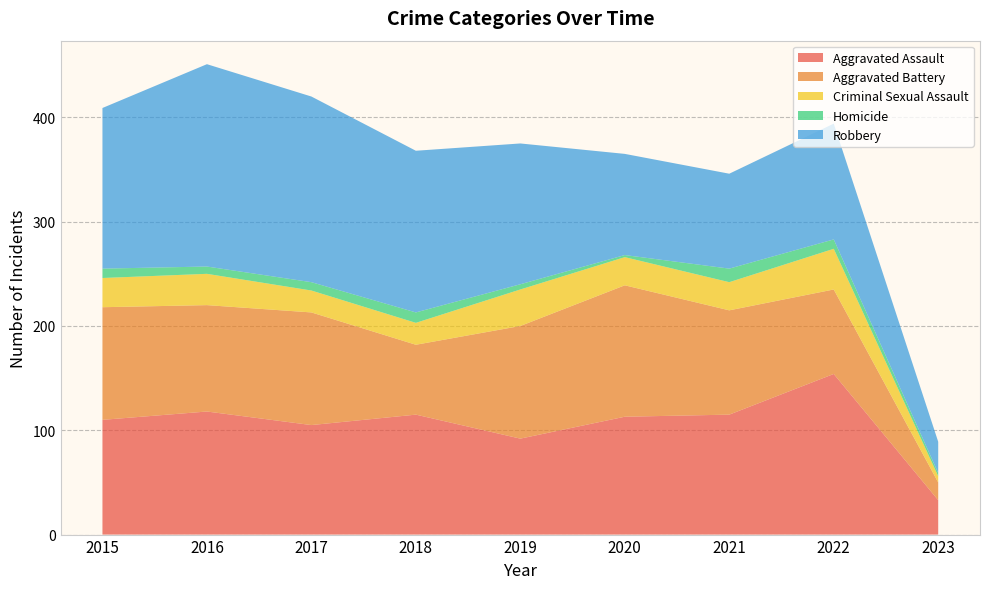

Reading left to right, list all the values displayed in this chart.

Aggravated Assault: 2015=110	2016=118	2017=105	2018=115	2019=92	2020=113	2021=115	2022=154	2023=33
Aggravated Battery: 2015=108	2016=102	2017=108	2018=67	2019=108	2020=126	2021=100	2022=81	2023=17
Criminal Sexual Assault: 2015=28	2016=30	2017=21	2018=21	2019=35	2020=27	2021=27	2022=39	2023=6
Homicide: 2015=9	2016=7	2017=8	2018=10	2019=5	2020=2	2021=13	2022=9	2023=3
Robbery: 2015=154	2016=194	2017=178	2018=155	2019=135	2020=97	2021=91	2022=111	2023=30